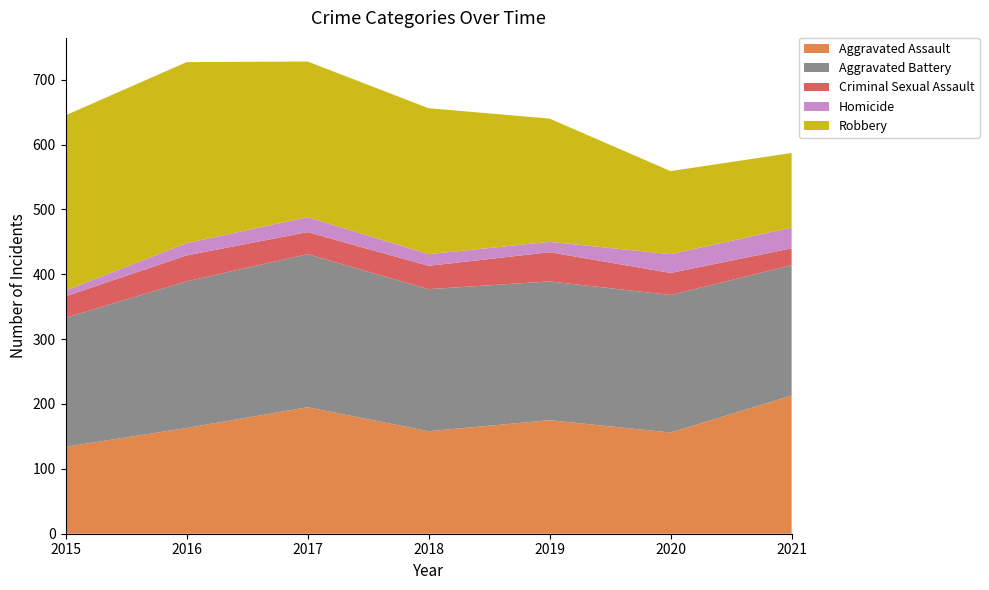

Reading left to right, transcribe all the data shown in this chart.

Aggravated Assault: 134	163	195	158	175	156	213
Aggravated Battery: 199	226	236	219	214	212	201
Criminal Sexual Assault: 33	40	34	36	45	34	26
Homicide: 9	19	23	18	16	29	32
Robbery: 270	279	240	225	190	128	115